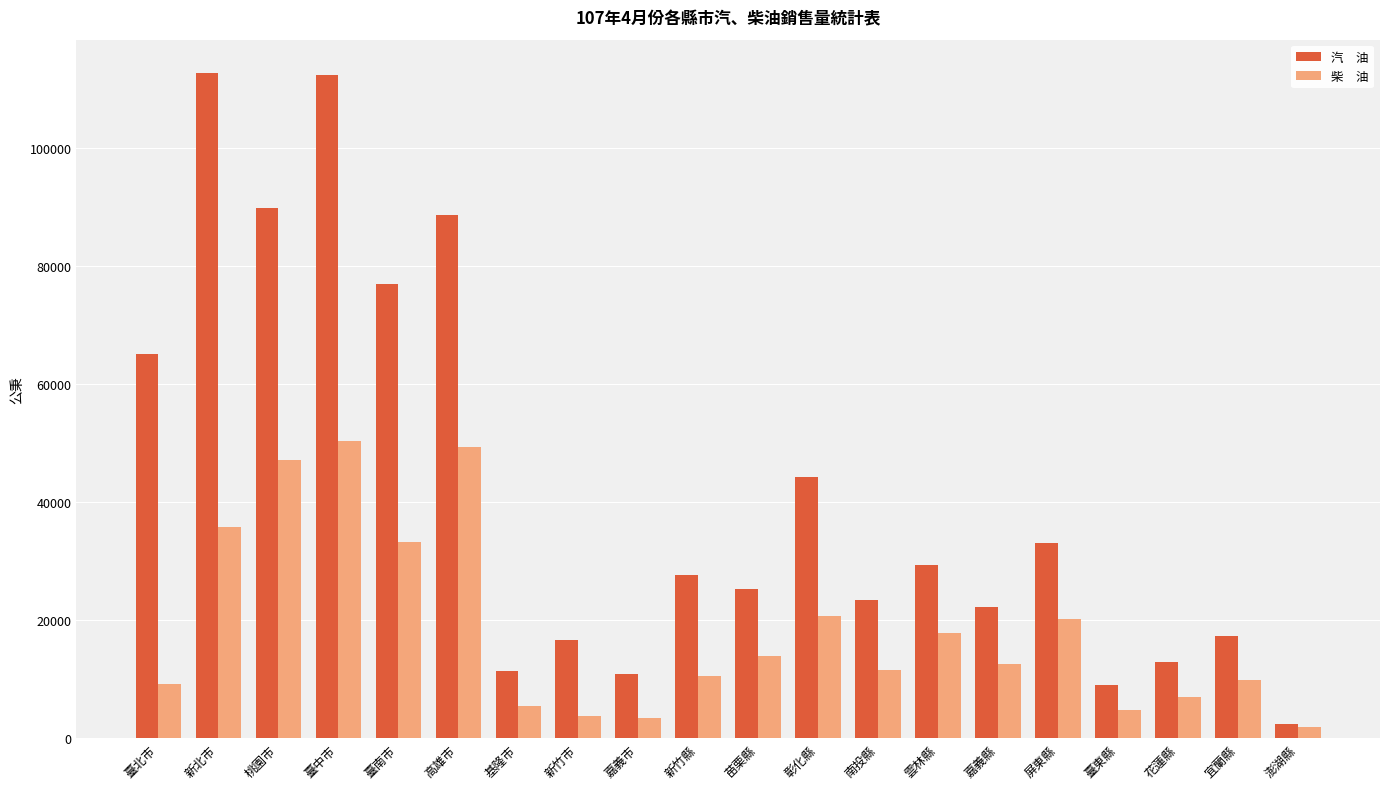

What is the total value across all series at 新竹市?

20425